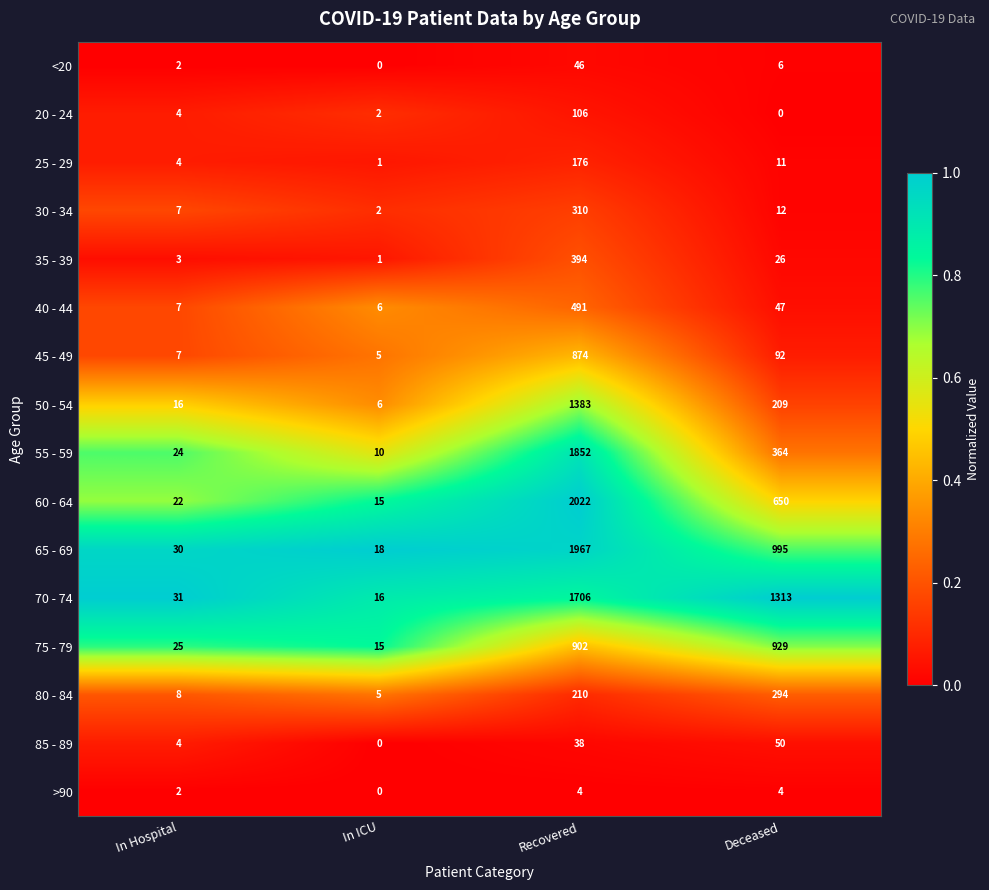

The value of >90 at In Hospital is 2. True or false?

True